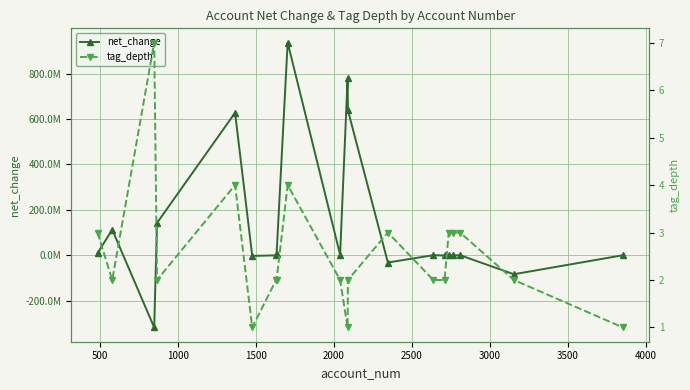

Is this an area chart (filled region under the line)?

No